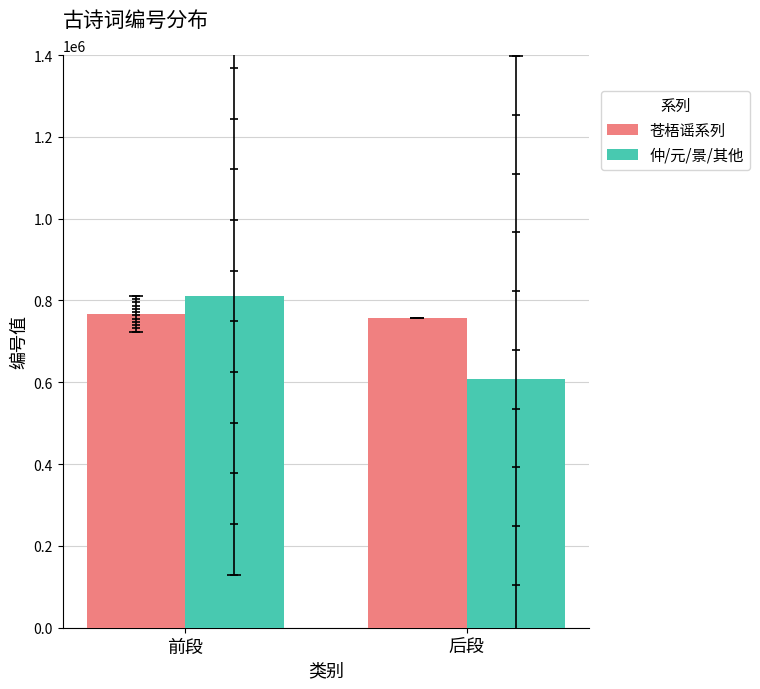

What is the total value across all series at 后段?

1365210.0